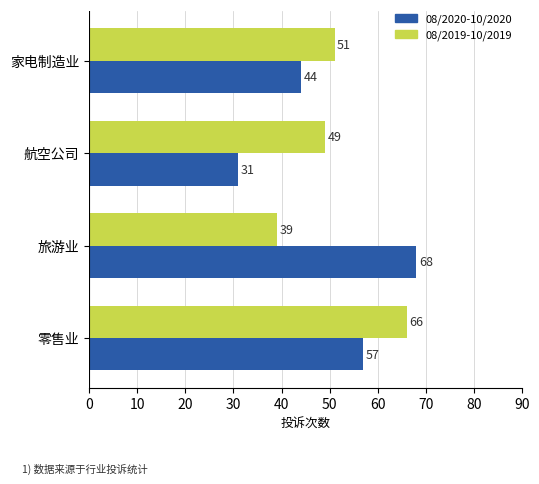

At which category is the sum across all series the highest?

零售业